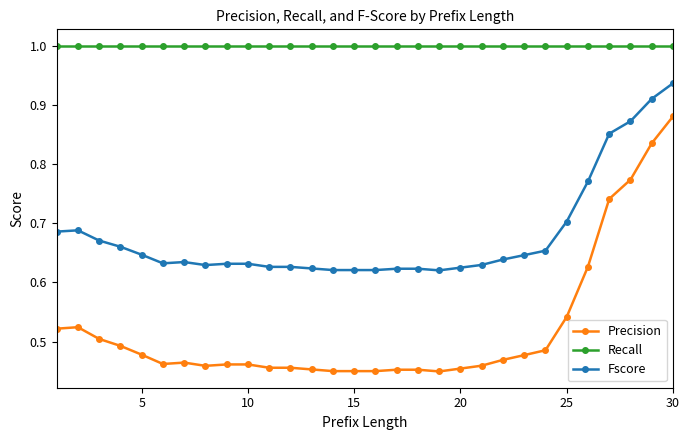

Which series has the widest spread of values?

Precision